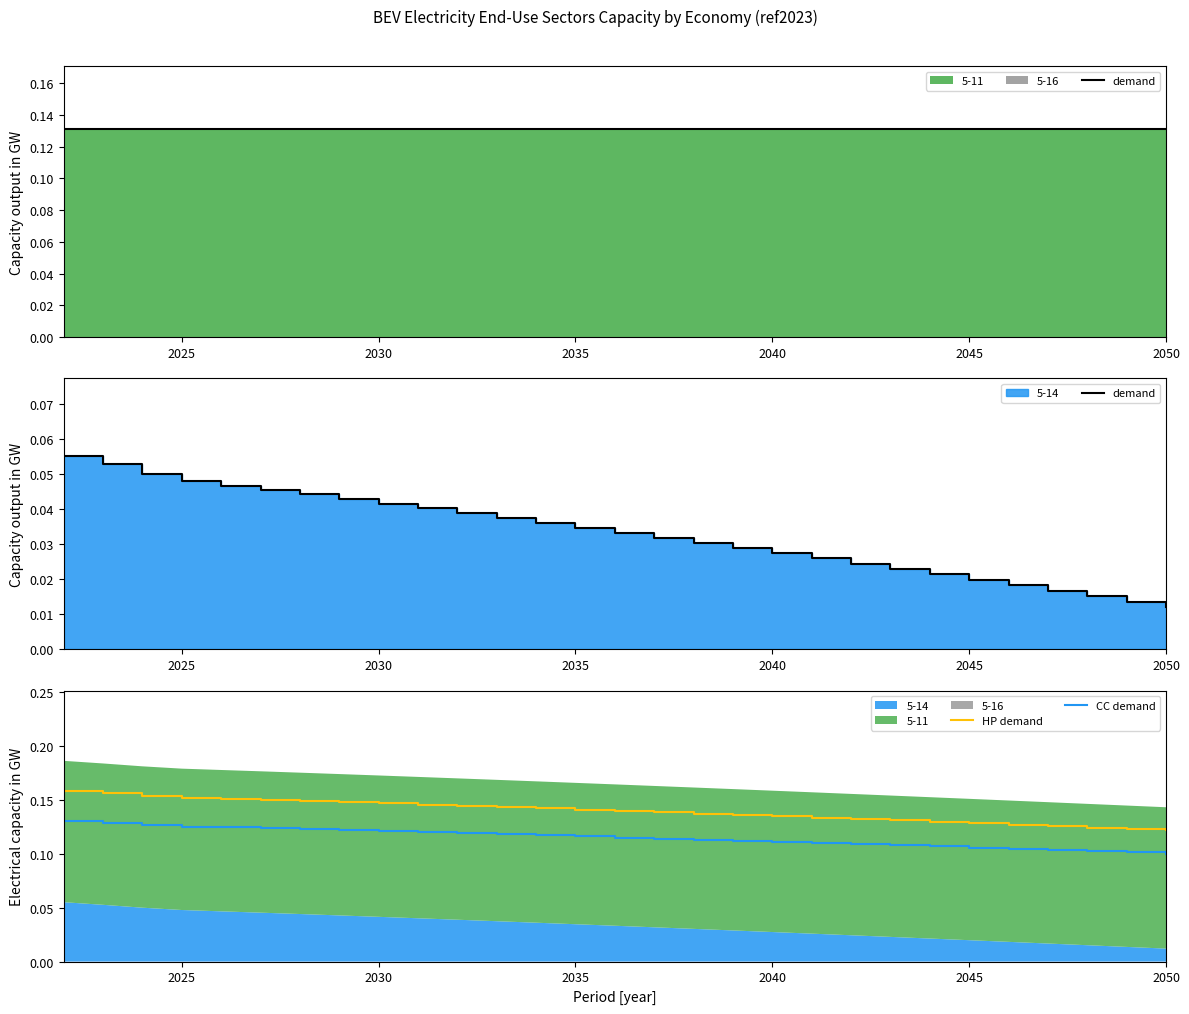

True or false: CC demand and HP demand intersect in this chart.

False